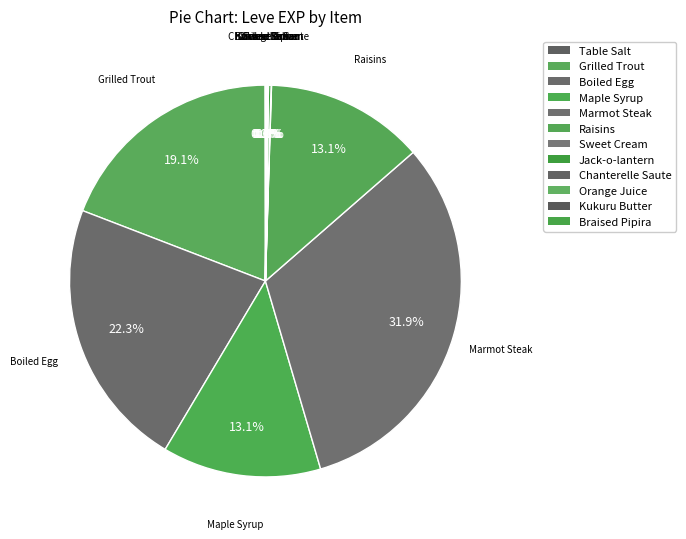

What is the smallest slice in the pie chart?

Table Salt